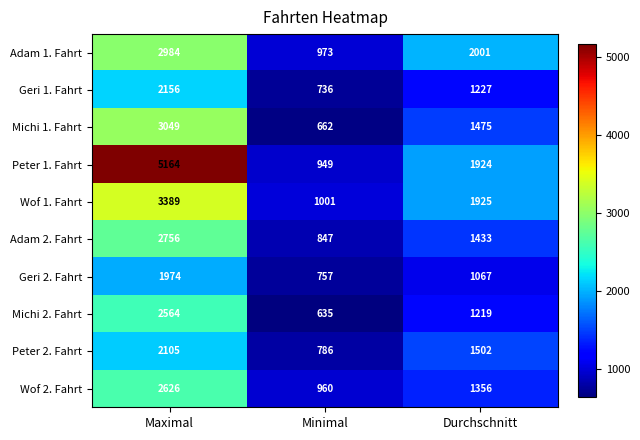

Count the Geri 1. Fahrt values in the range 736 to 2156.

3